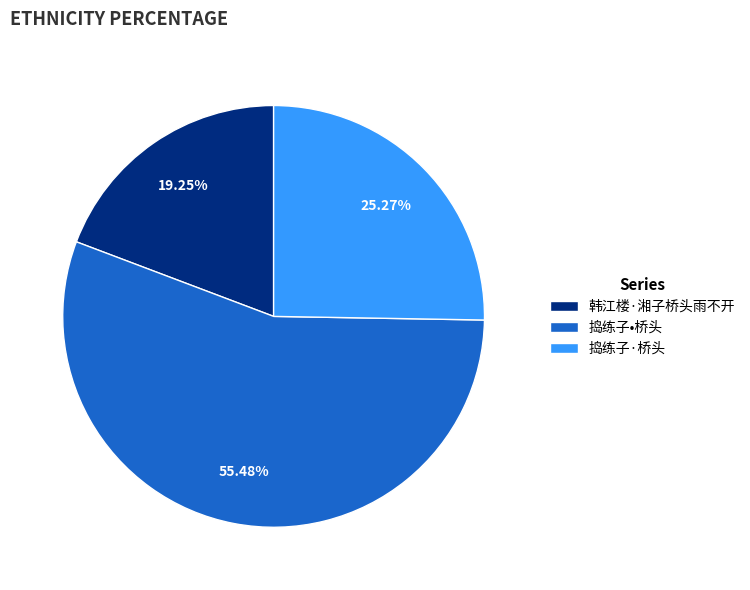

Does 捣练子•桥头 represent more than half of the total?

Yes